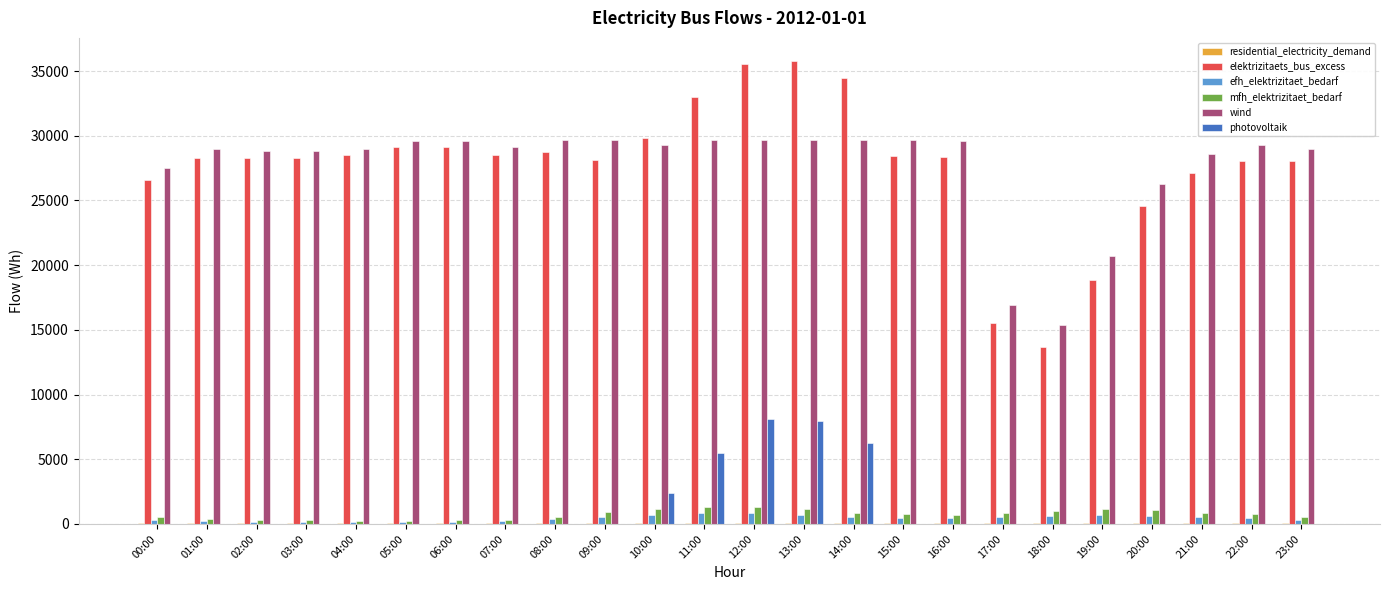

What is the sum of all elektrizitaets_bus_excess values?

664809.3